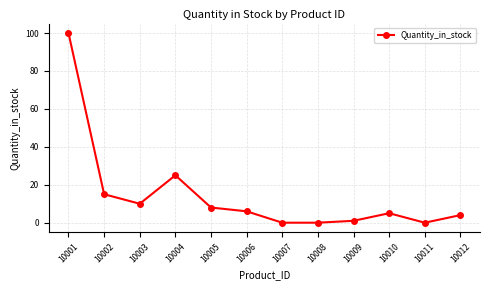

How many interior local peaks (higher than both neighbors) does the data have?

2